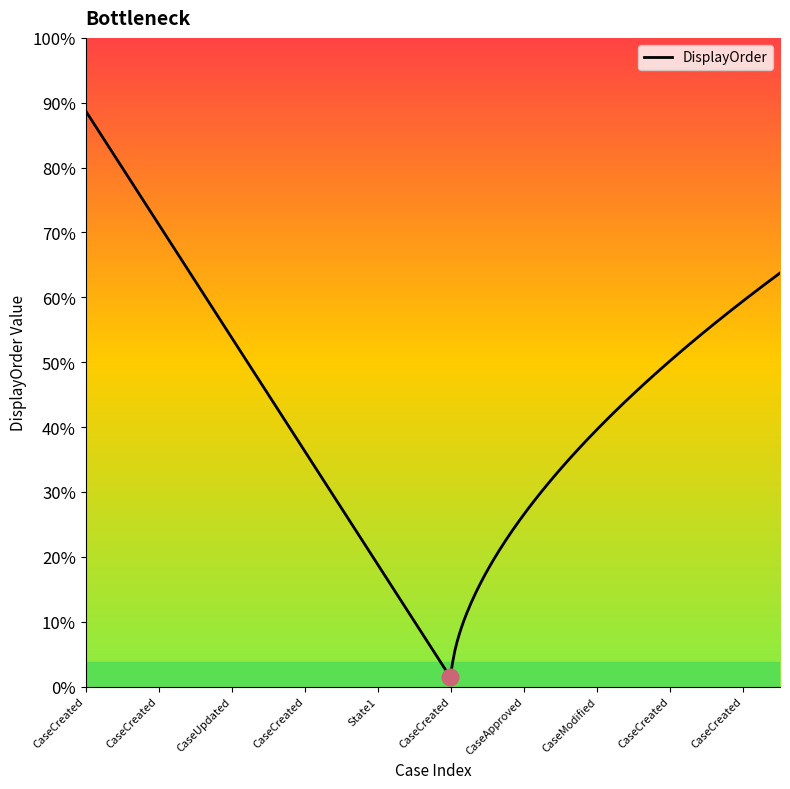

Between CaseCreated and CaseCreated, which is larger?

CaseCreated